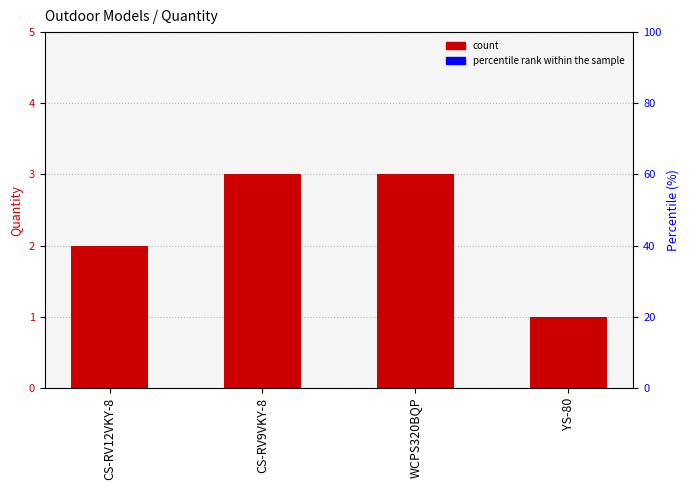

What position from the right is CS-RV9VKY-8?

3